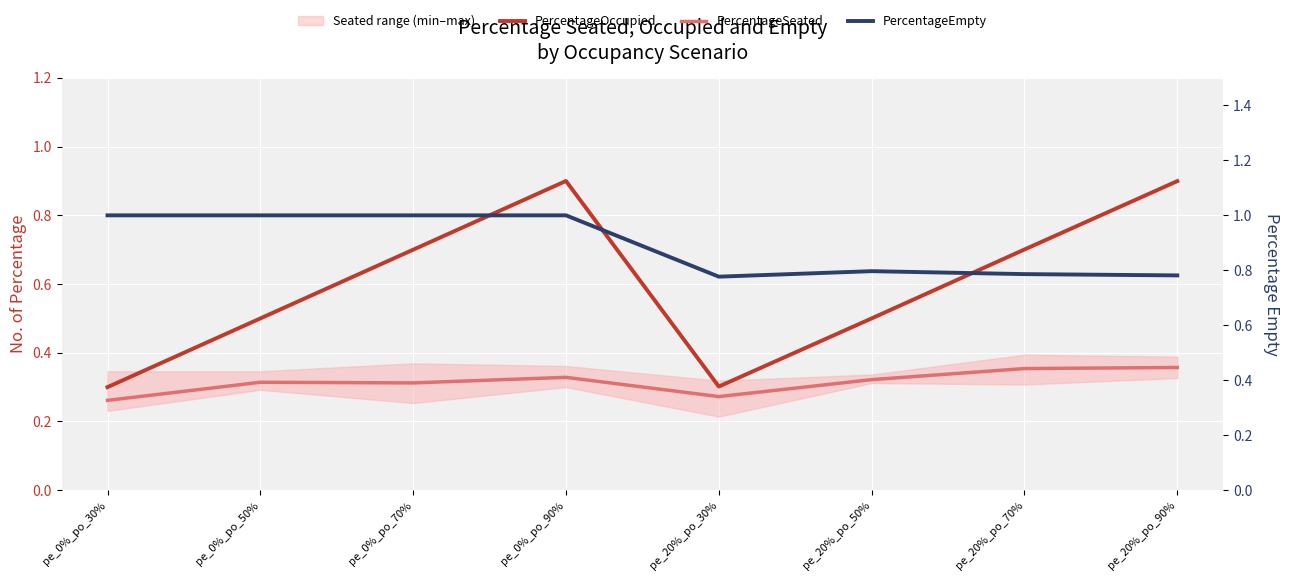

Read the PercentageSeated value at pe_0%_po_90%.

0.3